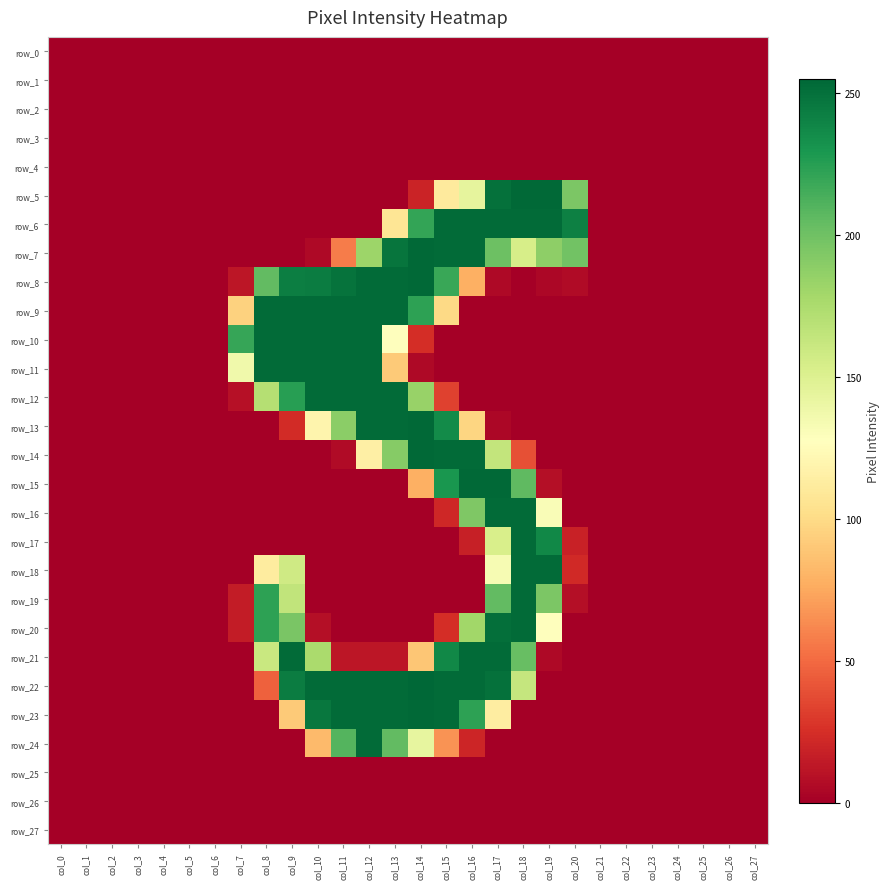

Which label corresponds to the smallest value in the chart?

col_0